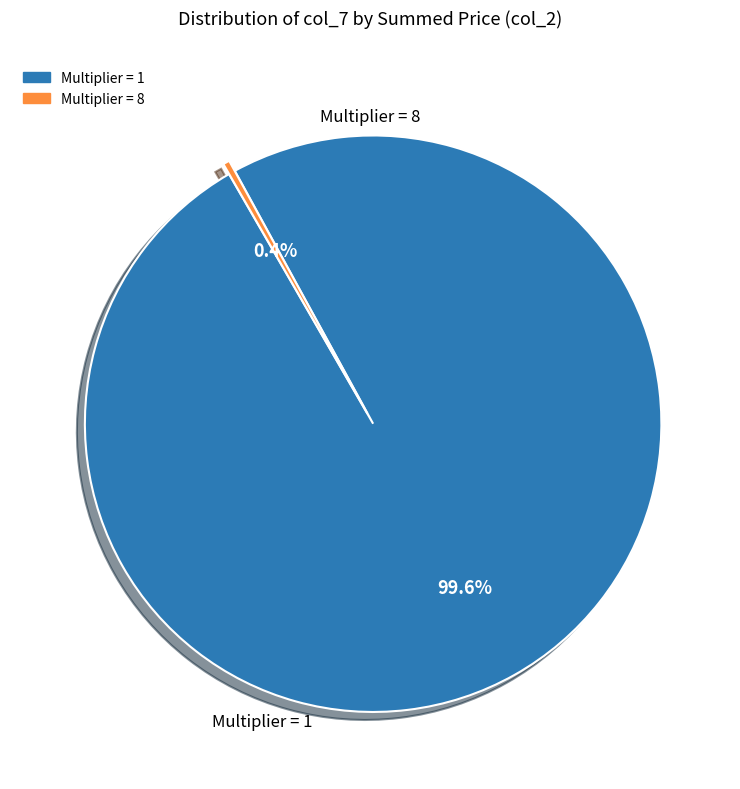

Does any single category account for the majority?

Yes